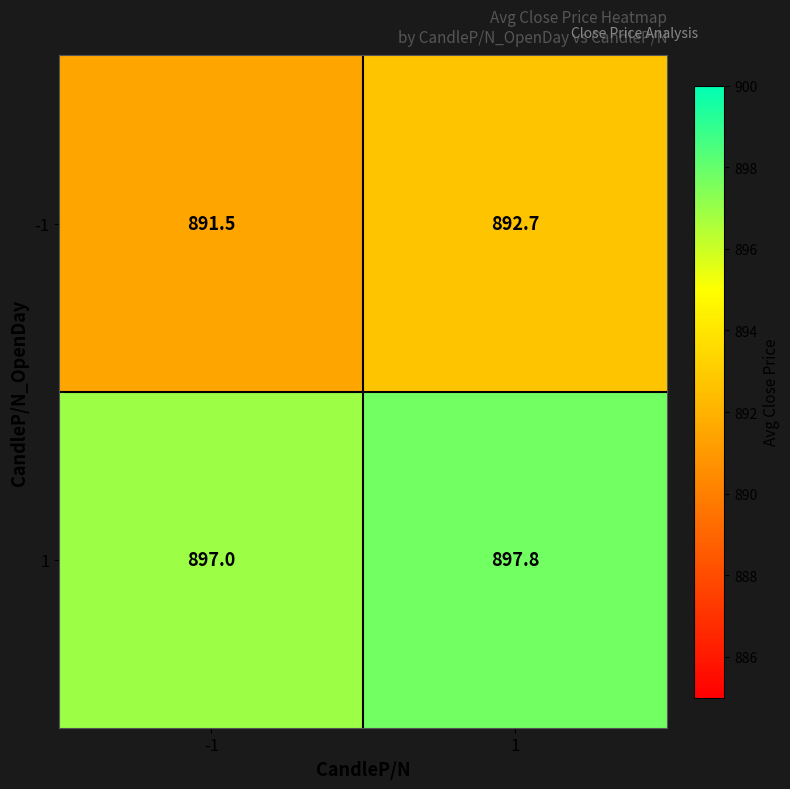

At -1, list the series in order from smallest to largest.

-1, 1